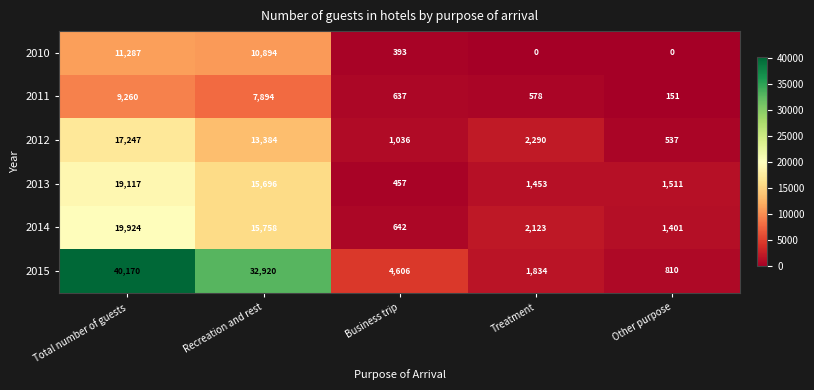

Reading left to right, list all the values displayed in this chart.

2010: Total number of guests=11287	Recreation and rest=10894	Business trip=393	Treatment=0	Other purpose=0
2011: Total number of guests=9260	Recreation and rest=7894	Business trip=637	Treatment=578	Other purpose=151
2012: Total number of guests=17247	Recreation and rest=13384	Business trip=1036	Treatment=2290	Other purpose=537
2013: Total number of guests=19117	Recreation and rest=15696	Business trip=457	Treatment=1453	Other purpose=1511
2014: Total number of guests=19924	Recreation and rest=15758	Business trip=642	Treatment=2123	Other purpose=1401
2015: Total number of guests=40170	Recreation and rest=32920	Business trip=4606	Treatment=1834	Other purpose=810